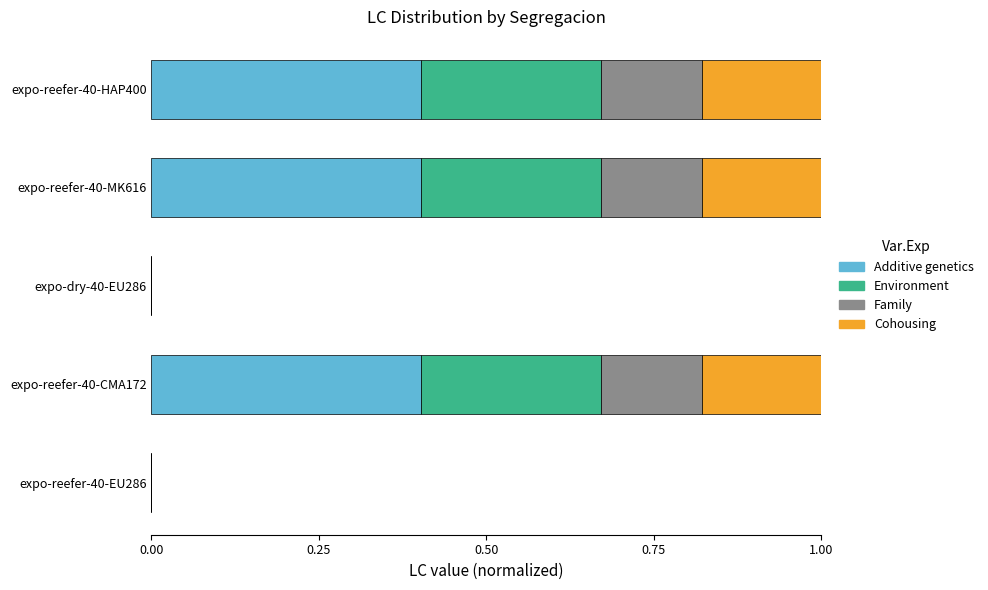

What is the sum of all Additive genetics values?

1.2